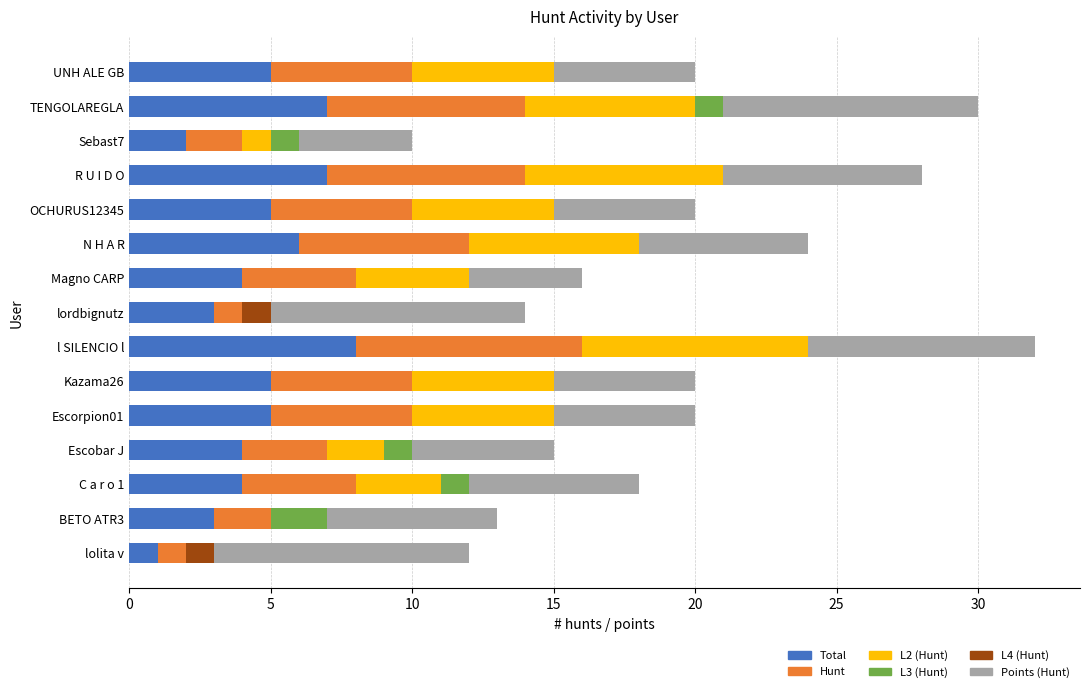

What is the total value across all series at R U I D O?

28